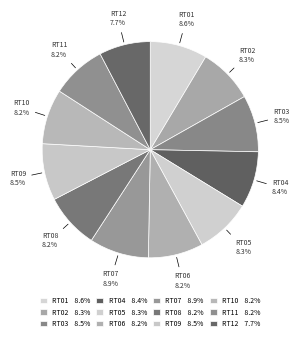

Is it true that RT01 is 9% of the pie?

True